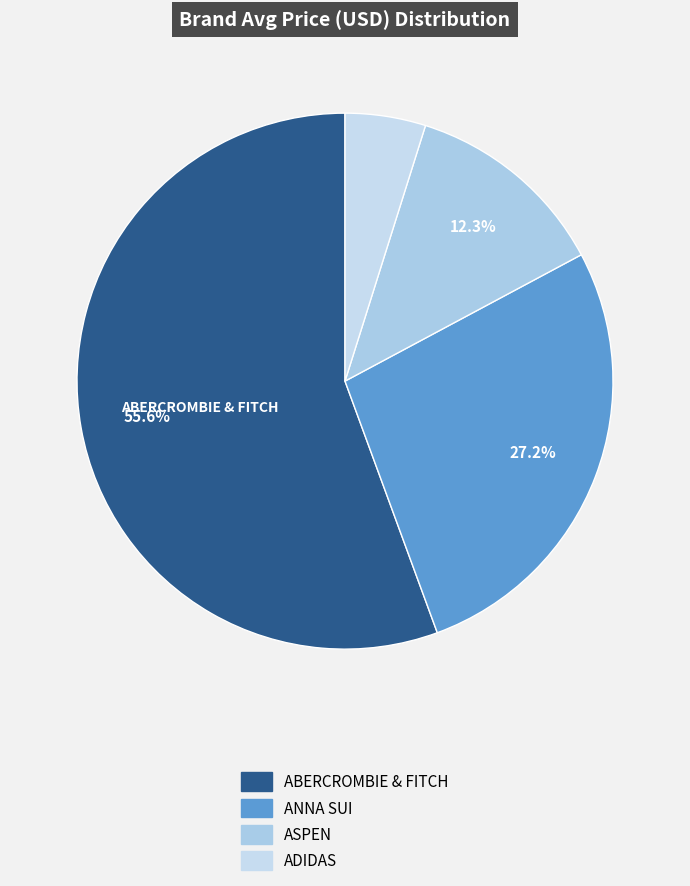

Approximately how many times larger is the value at ADIDAS compared to ABERCROMBIE & FITCH?

0.1